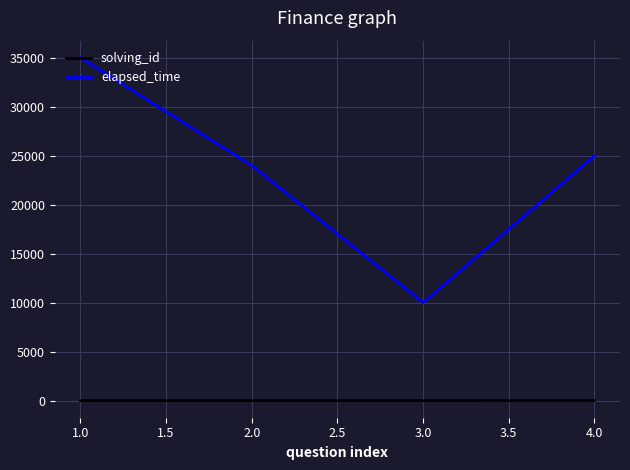

How many solving_id values are between 2 and 4?

3